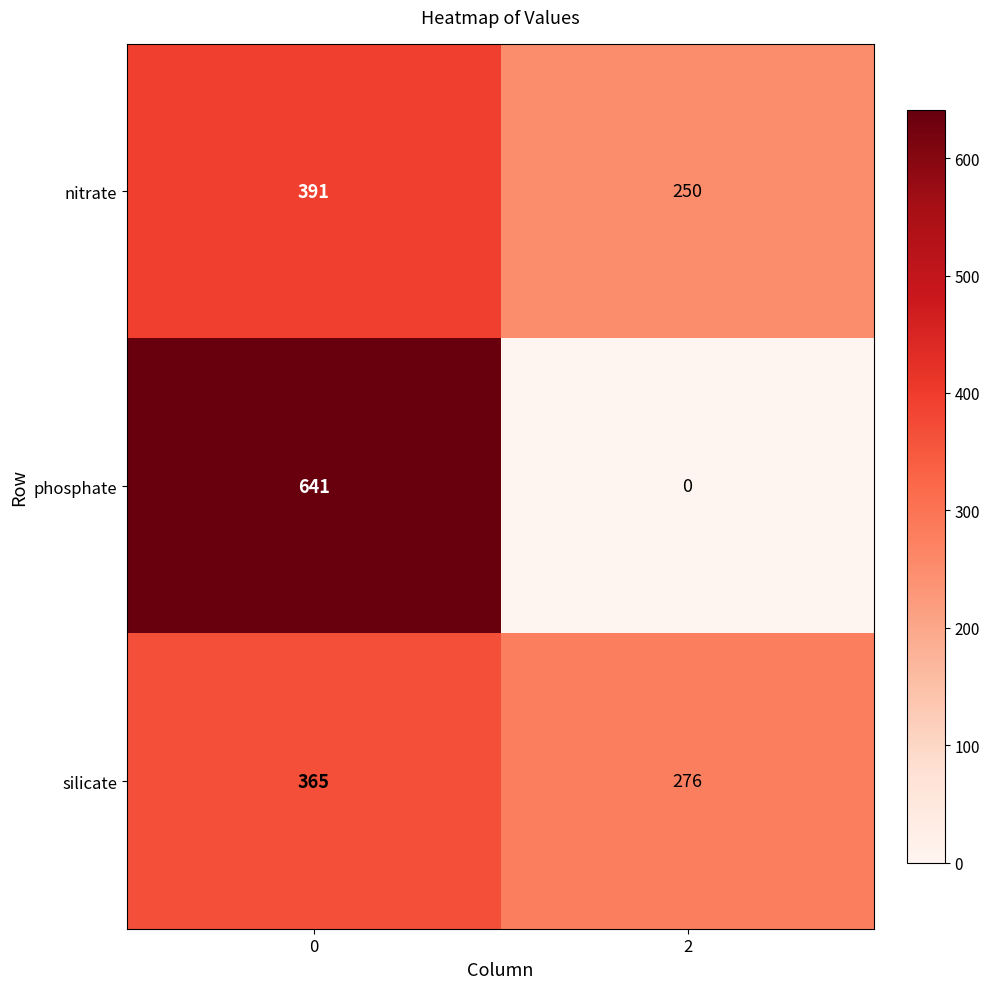

Which series changed the most between 0 and 2?

phosphate